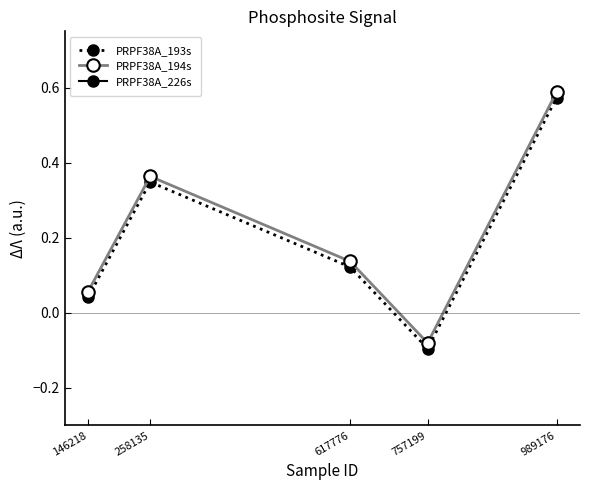

Does the chart have visible grid lines?

No